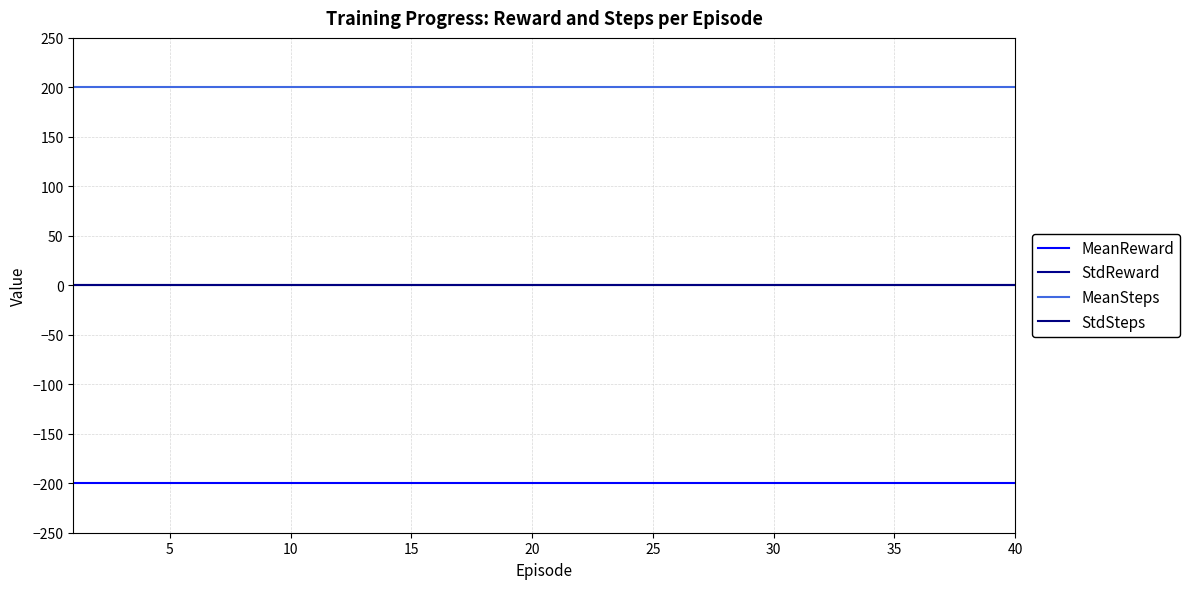

Is this an area chart (filled region under the line)?

No